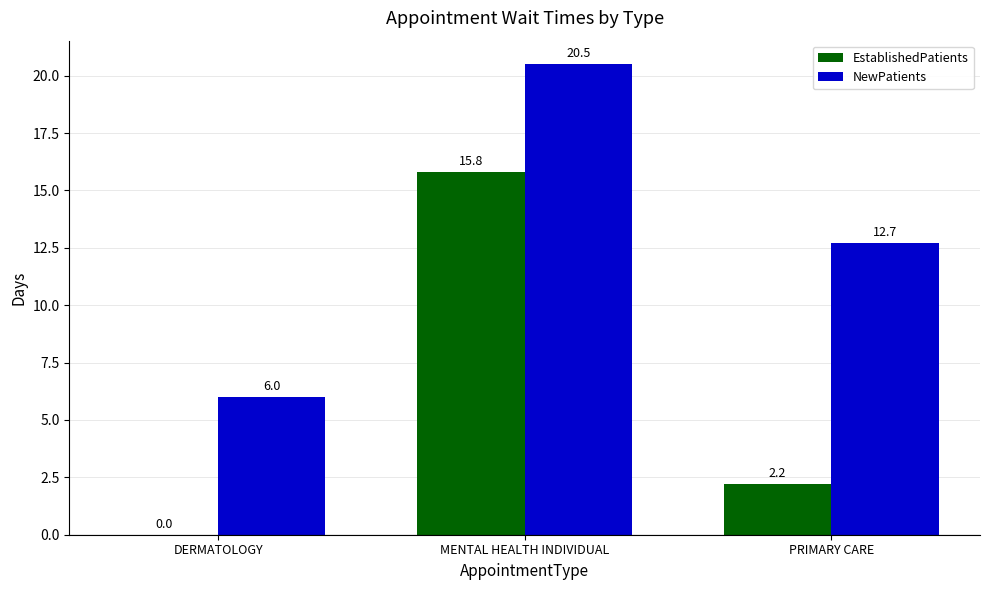

The value of EstablishedPatients at PRIMARY CARE is 3.2. True or false?

False